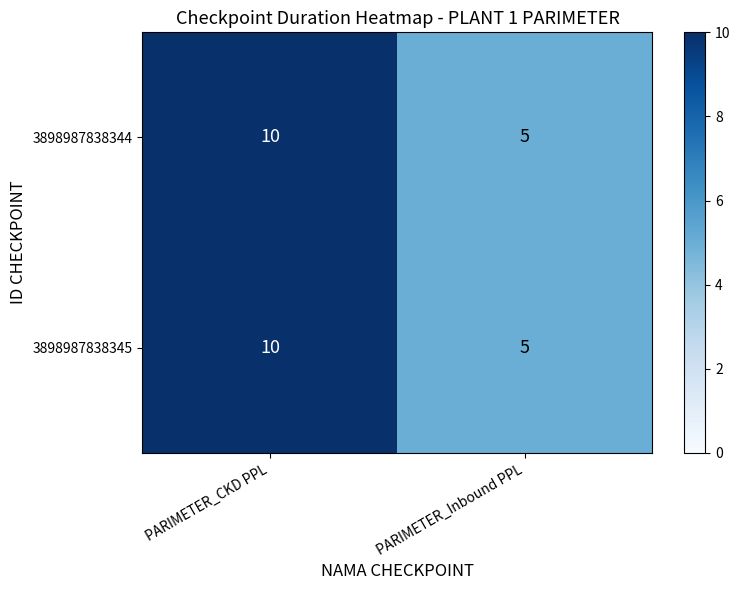

At which label does 3898987838344 reach its minimum?

PARIMETER_Inbound PPL